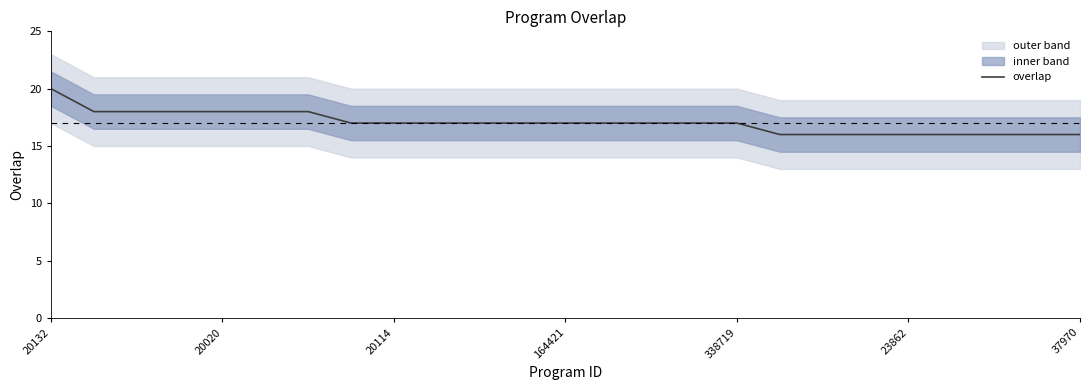

Is it true that the value at 10 is 23?

False